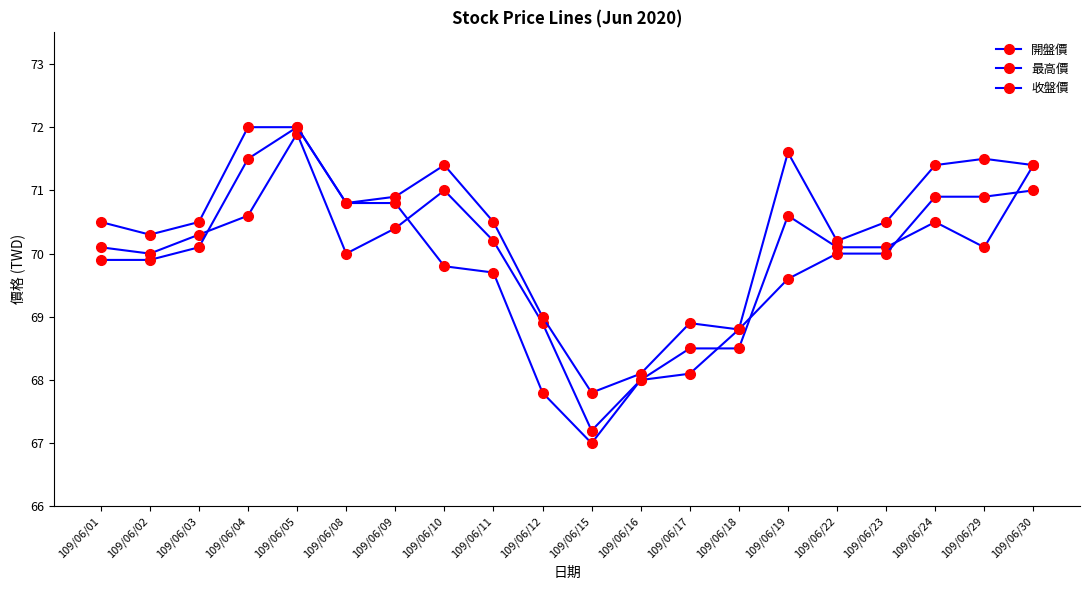

Where is the first local minimum for 最高價?

109/06/02